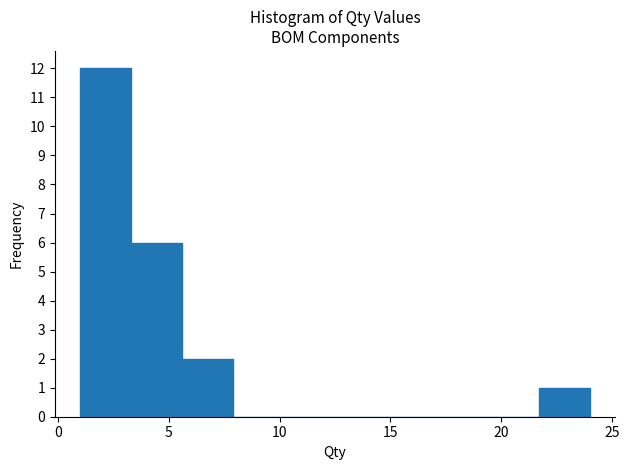

Over which range of the x-axis is the bar tallest?

1.0 to 3.3